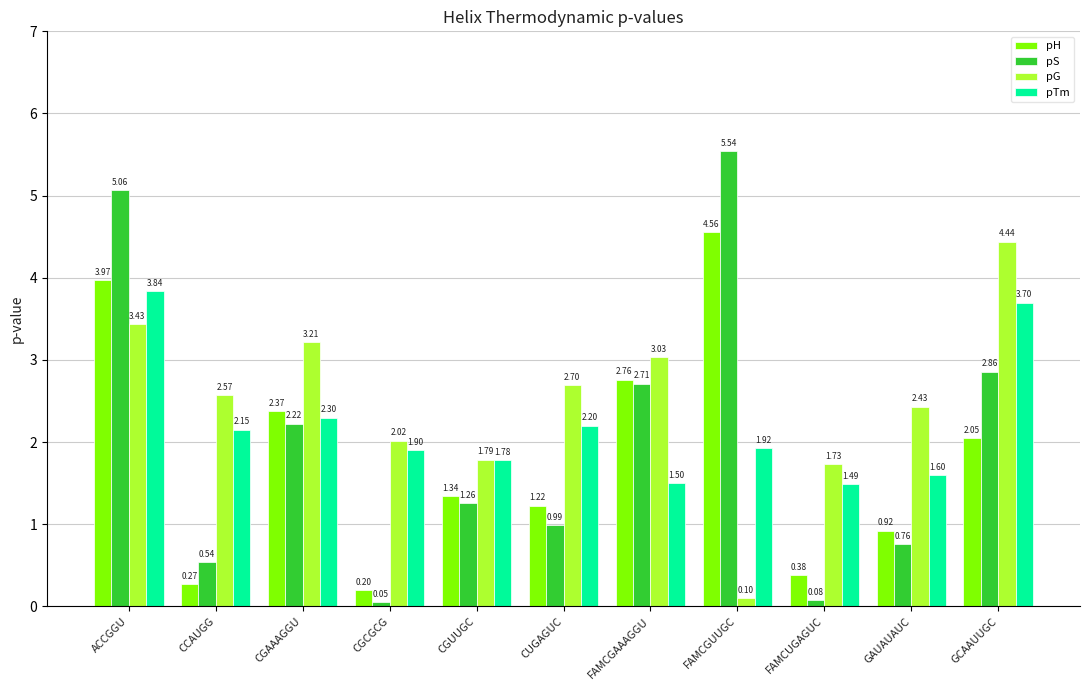

What is the total value across all series at CGCGCG?

4.2